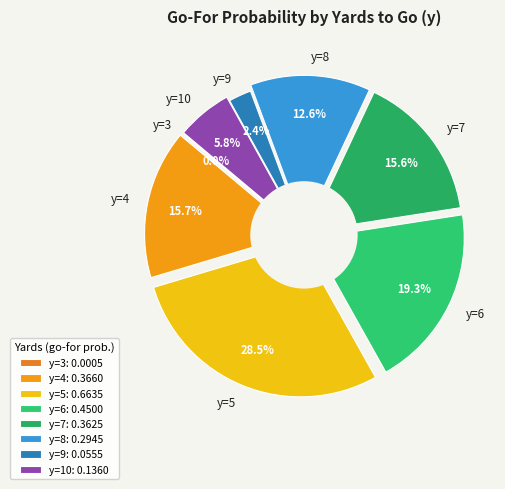

Which has a higher value, y=10 or y=9?

y=10